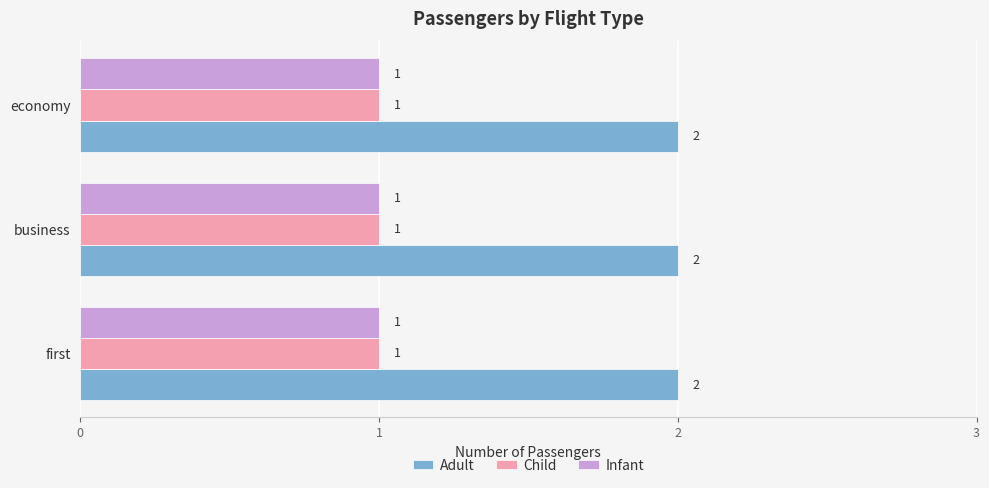

Which series has the largest total across all categories?

Adult